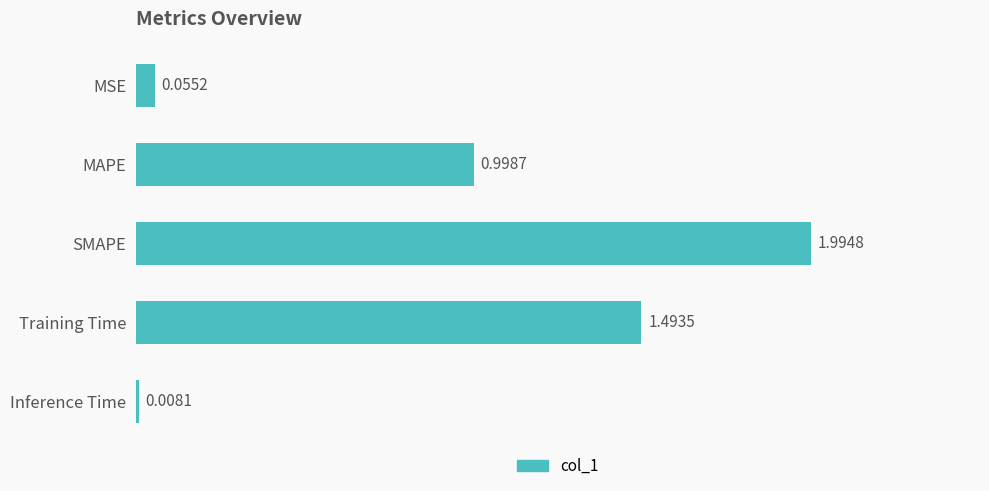

Where is the data nearest to the value 1?

MAPE